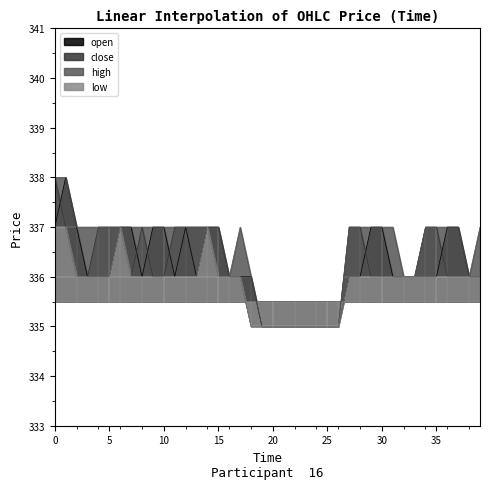

Reading right to left, list all the values displayed in this chart.

open: 39=336	38=336	37=337	36=337	35=336	34=336	33=336	32=336	31=336	30=337	29=337	28=336	27=336	26=335	25=335	24=335	23=335	22=335	21=335	20=335	19=335	18=336	17=336	16=336	15=337	14=337	13=336	12=337	11=336	10=337	9=337	8=336	7=337	6=337	5=336	4=336	3=336	2=337	1=338	0=337
close: 39=336	38=336	37=336	36=336	35=337	34=337	33=336	32=336	31=336	30=336	29=336	28=337	27=337	26=335	25=335	24=335	23=335	22=335	21=335	20=335	19=335	18=335	17=336	16=336	15=336	14=337	13=337	12=337	11=337	10=336	9=336	8=337	7=336	6=337	5=337	4=337	3=336	2=336	1=337	0=338
high: 39=337	38=336	37=337	36=337	35=337	34=337	33=336	32=336	31=337	30=337	29=337	28=337	27=337	26=335	25=335	24=335	23=335	22=335	21=335	20=335	19=335	18=336	17=337	16=336	15=337	14=337	13=337	12=337	11=337	10=337	9=337	8=337	7=337	6=337	5=337	4=337	3=337	2=337	1=338	0=338
low: 39=336	38=336	37=336	36=336	35=336	34=336	33=336	32=336	31=336	30=336	29=336	28=336	27=336	26=335	25=335	24=335	23=335	22=335	21=335	20=335	19=335	18=335	17=336	16=336	15=336	14=337	13=336	12=336	11=336	10=336	9=336	8=336	7=336	6=337	5=336	4=336	3=336	2=336	1=337	0=337